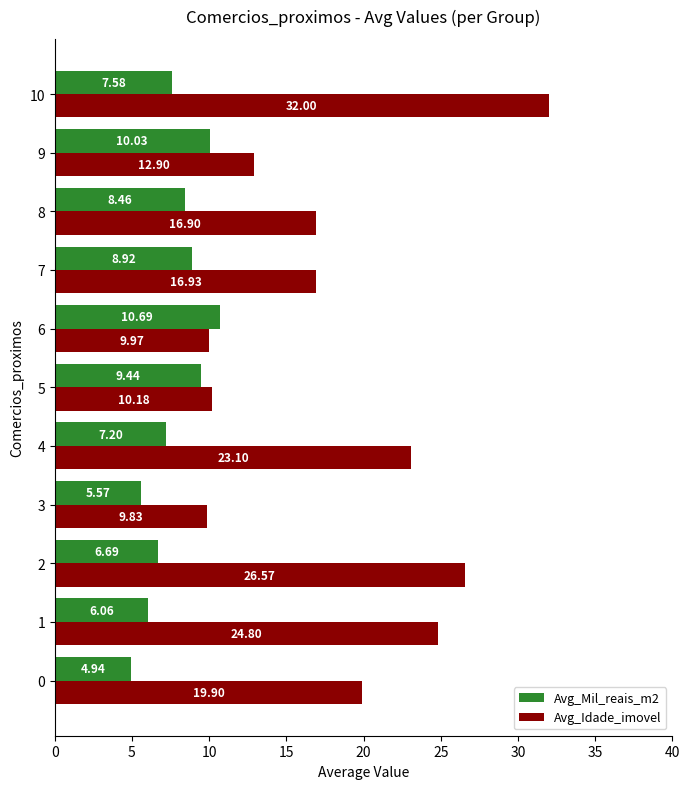

Is the value of Avg_Idade_imovel at 6 greater than the value of Avg_Mil_reais_m2 at 3?

Yes